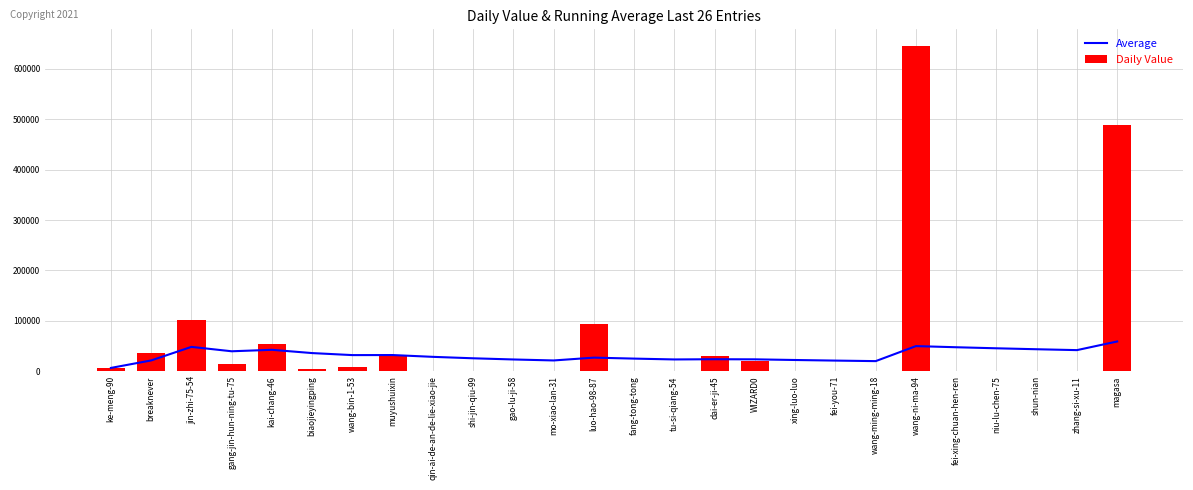

What is the label of the 13th bar from the left?

luo-hao-98-87